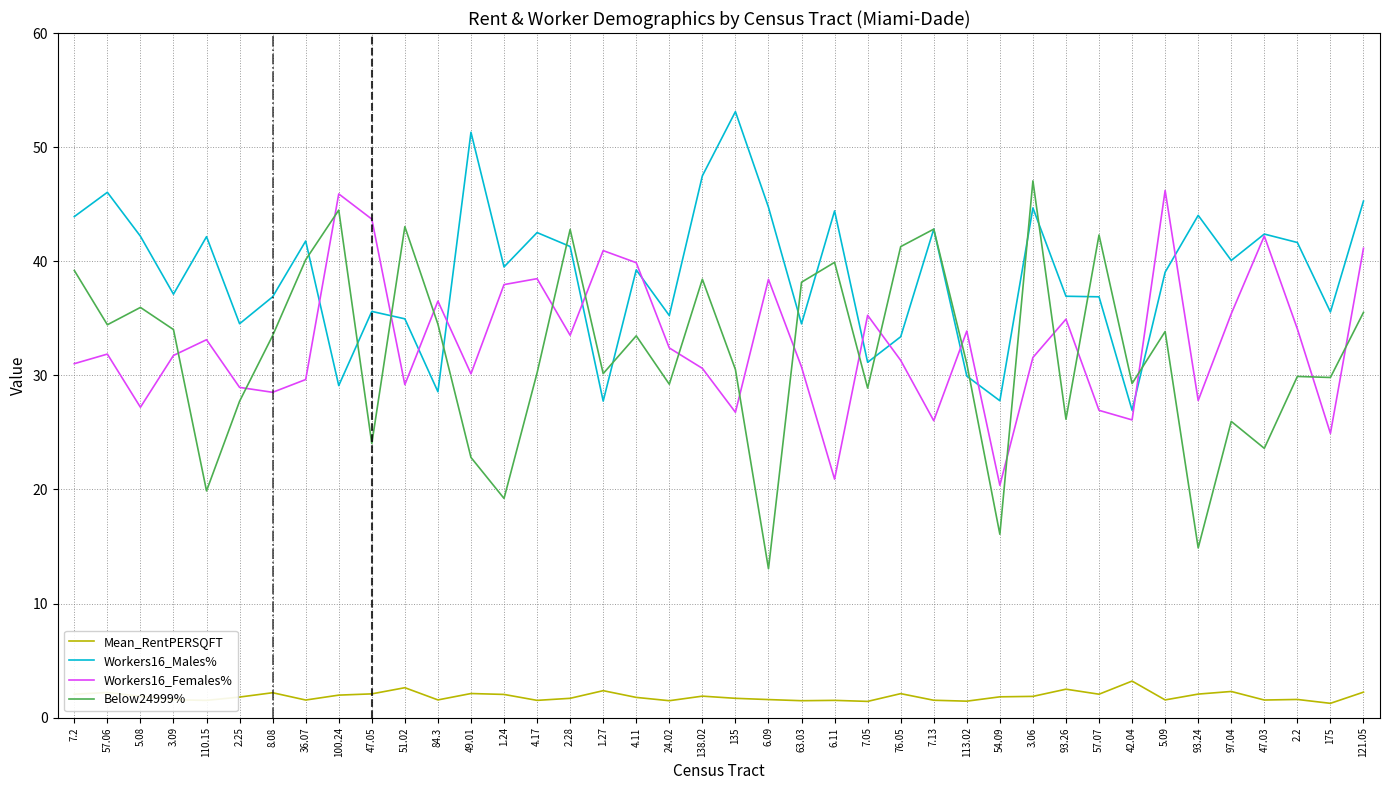

What is the sum of all Below24999% values?

1277.0